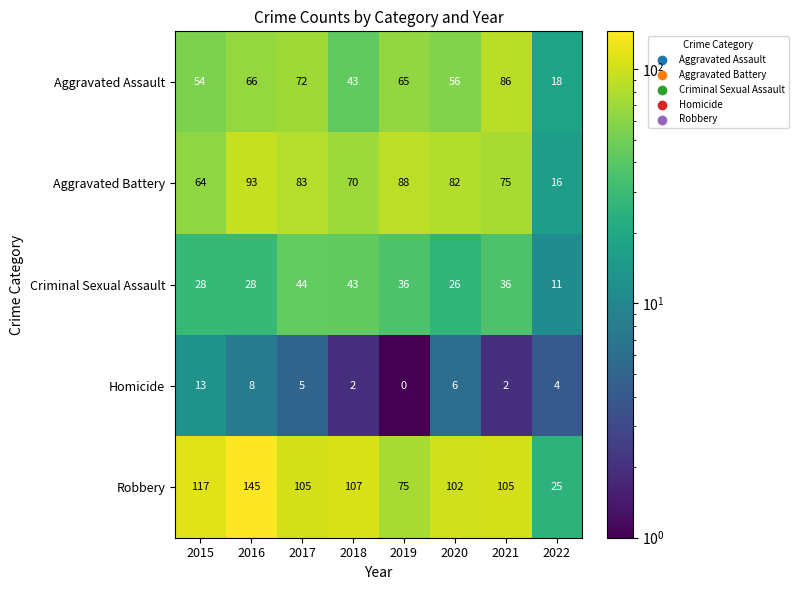

What is the maximum value for Criminal Sexual Assault?

44